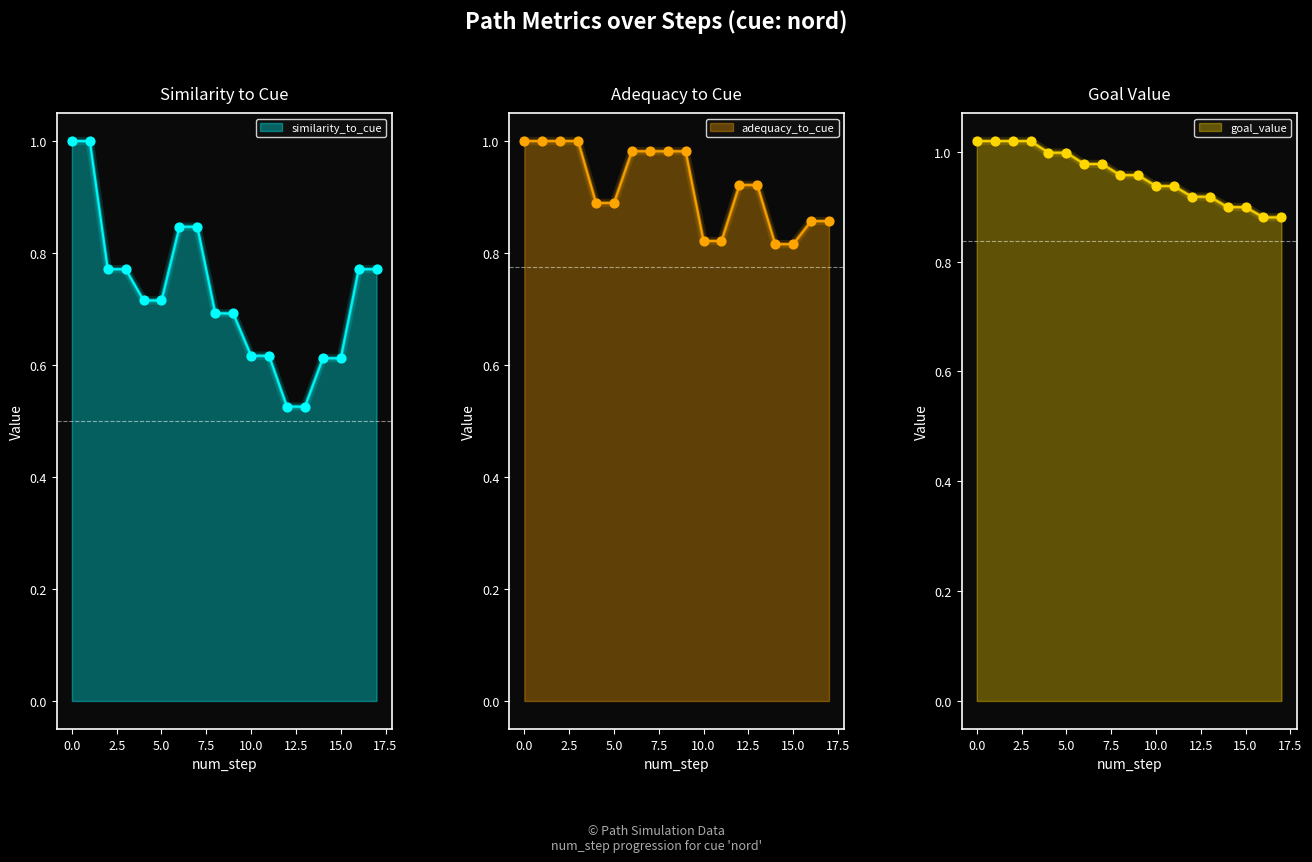

Is the value of similarity_to_cue at 10 greater than the value of adequacy_to_cue at 0?

No